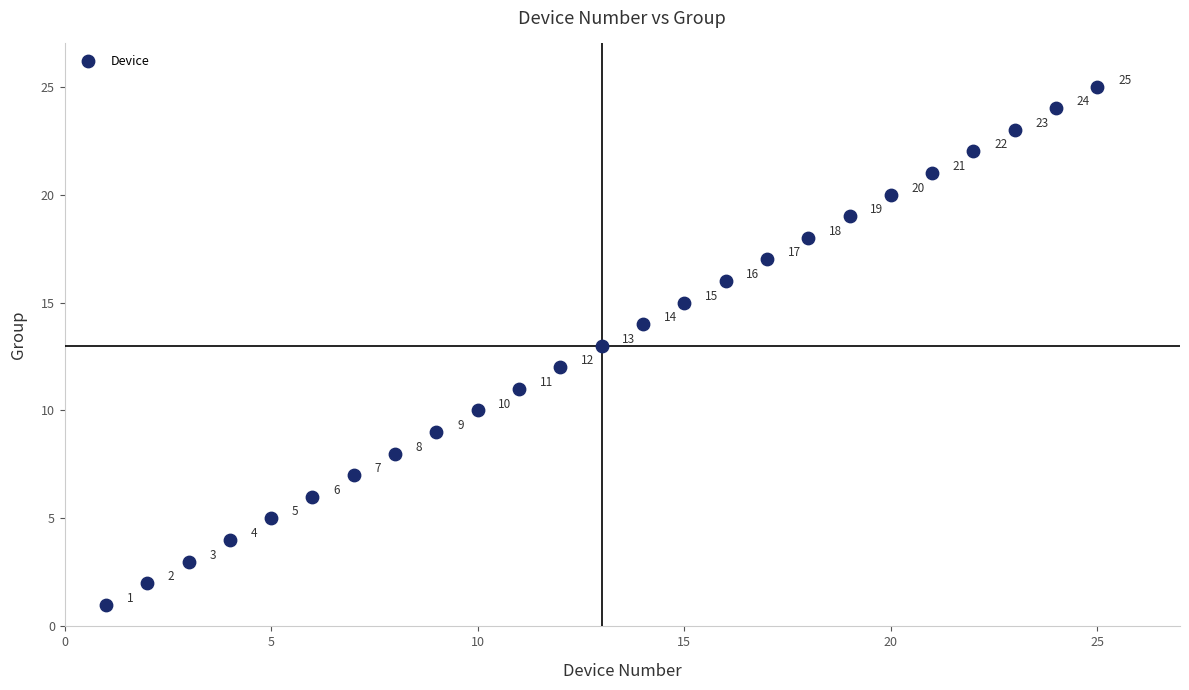

What is the range of X values (max minus min)?

24